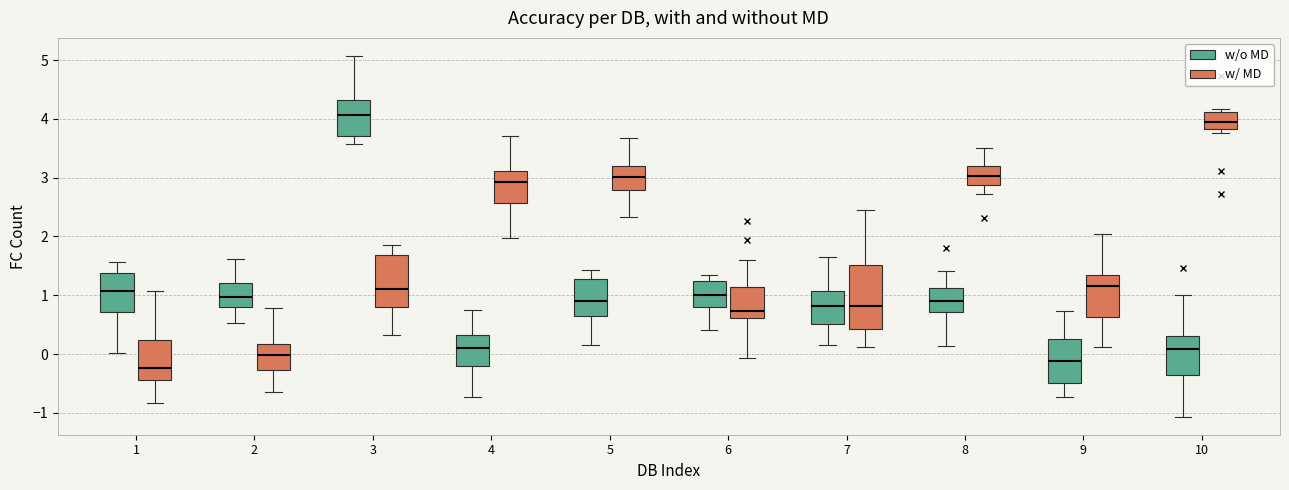

Where does the median line of the box for 8 (w/ MD) sit on the y-axis? The values are not printed on the chart, so give them approximately, as read against the axis.

3.0